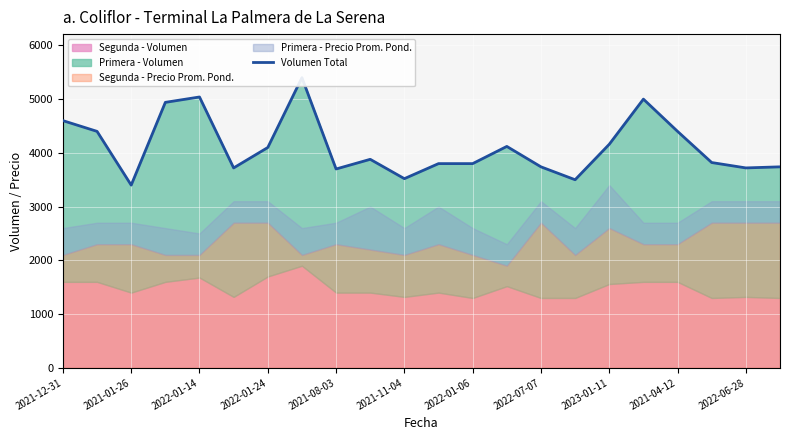

How many lines are shown in the chart?

1